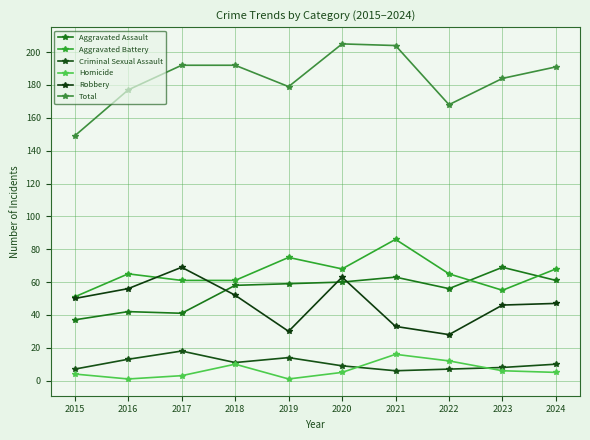

Where is the first local minimum for Total?

2019